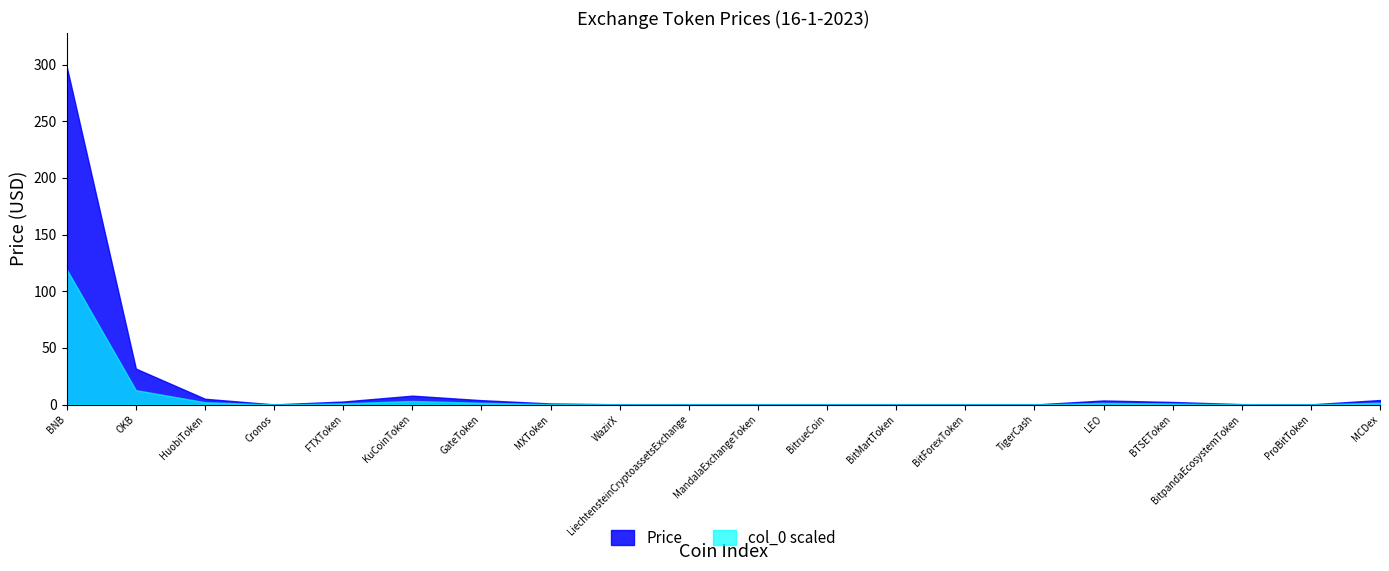

Which series has the widest spread of values?

Price